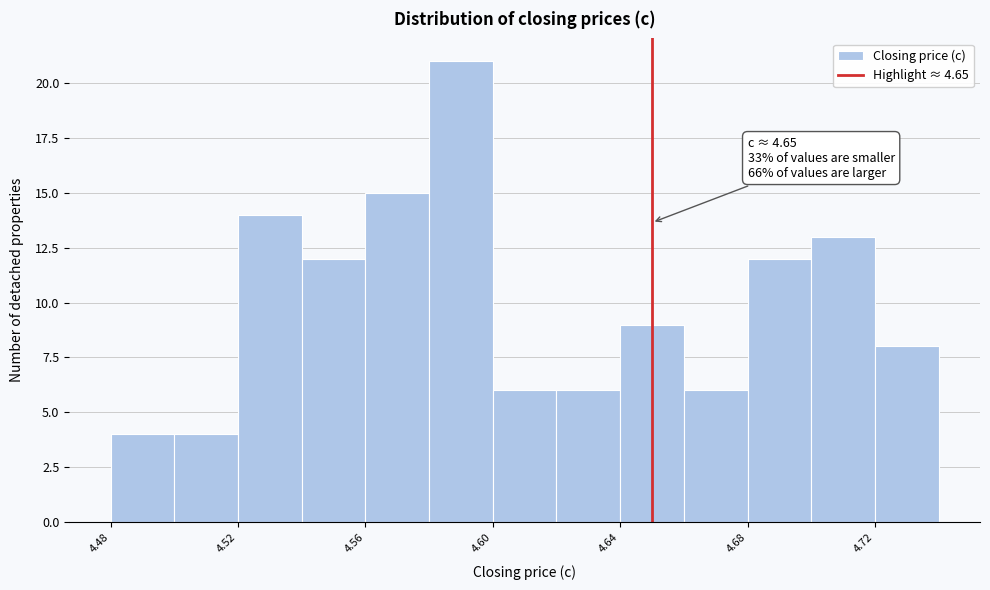

Which range on the x-axis has the tallest bar?

4.58 to 4.60